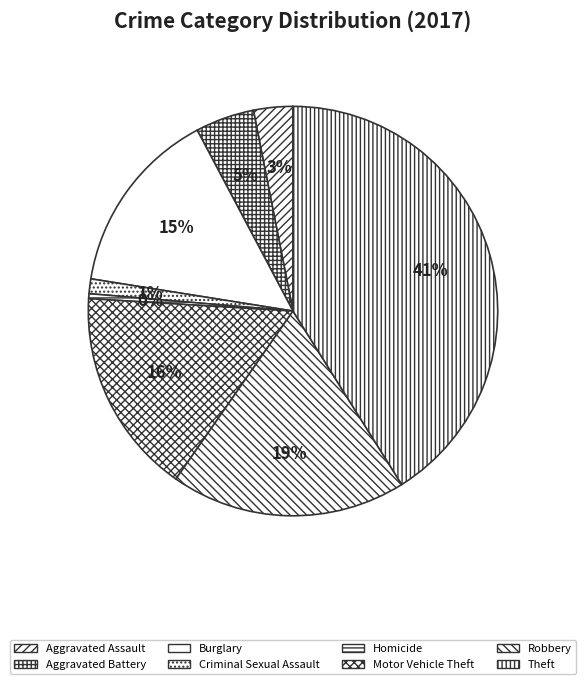

How many segments does this pie chart have?

8